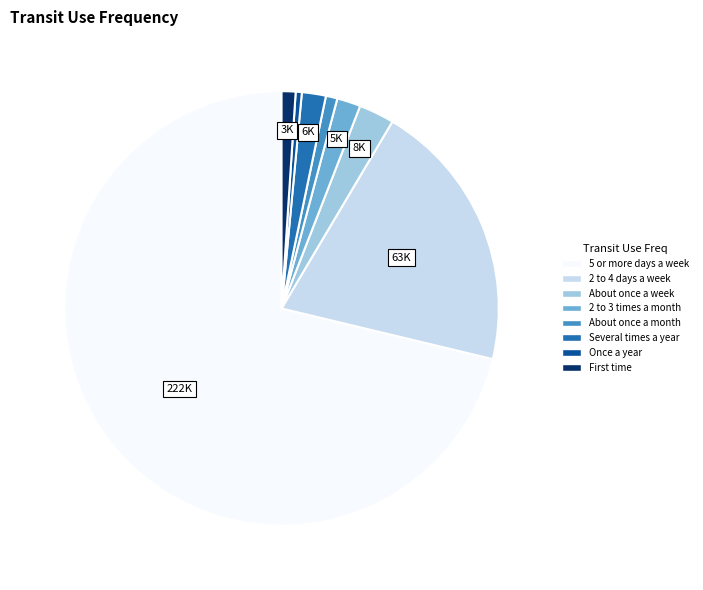

Count the number of slices in the pie.

8